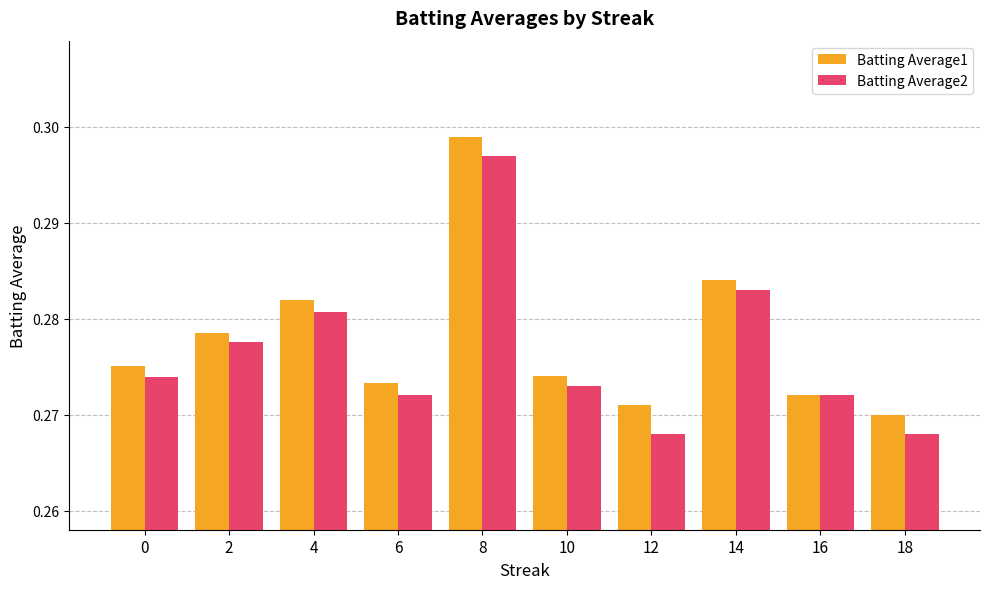

What is the sum of the Batting Average2 values at 10 and 6?

0.5